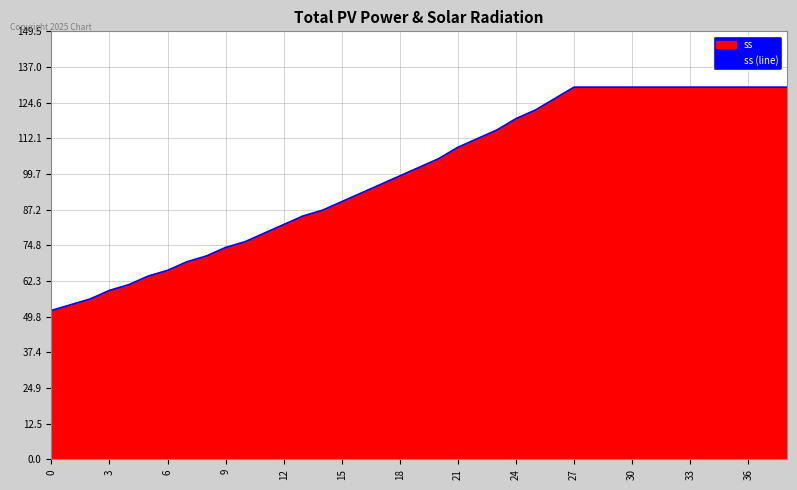

What is the difference between the values at 0 and 24?

67